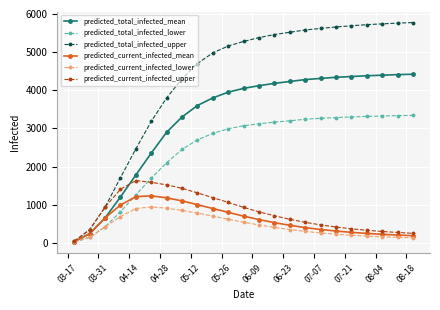

List the series in order of their peak value, highest first.

predicted_total_infected_upper, predicted_total_infected_mean, predicted_total_infected_lower, predicted_current_infected_upper, predicted_current_infected_mean, predicted_current_infected_lower